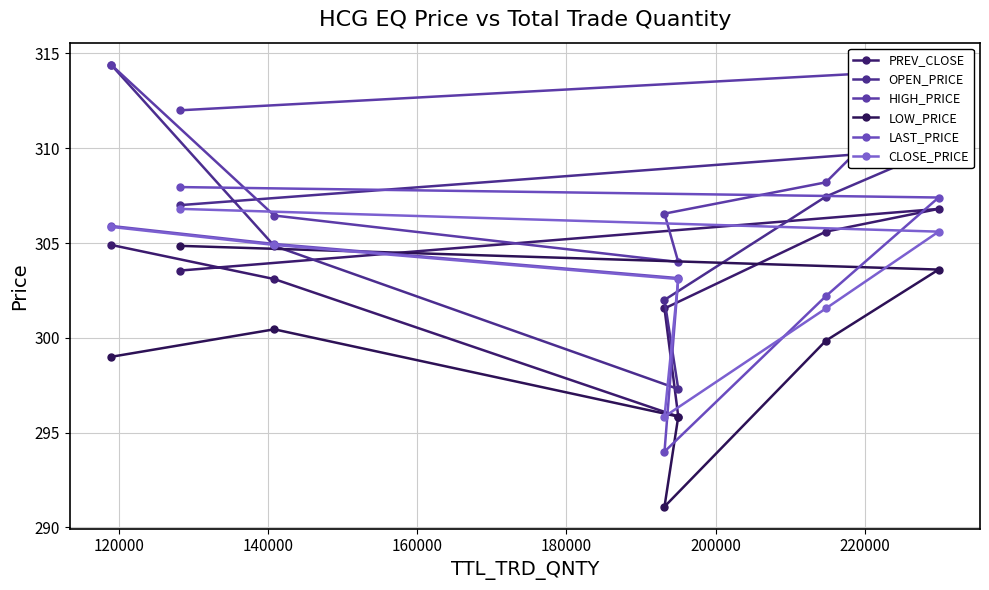

What is the difference between the maximum and minimum values in the PREV_CLOSE series?

10.9